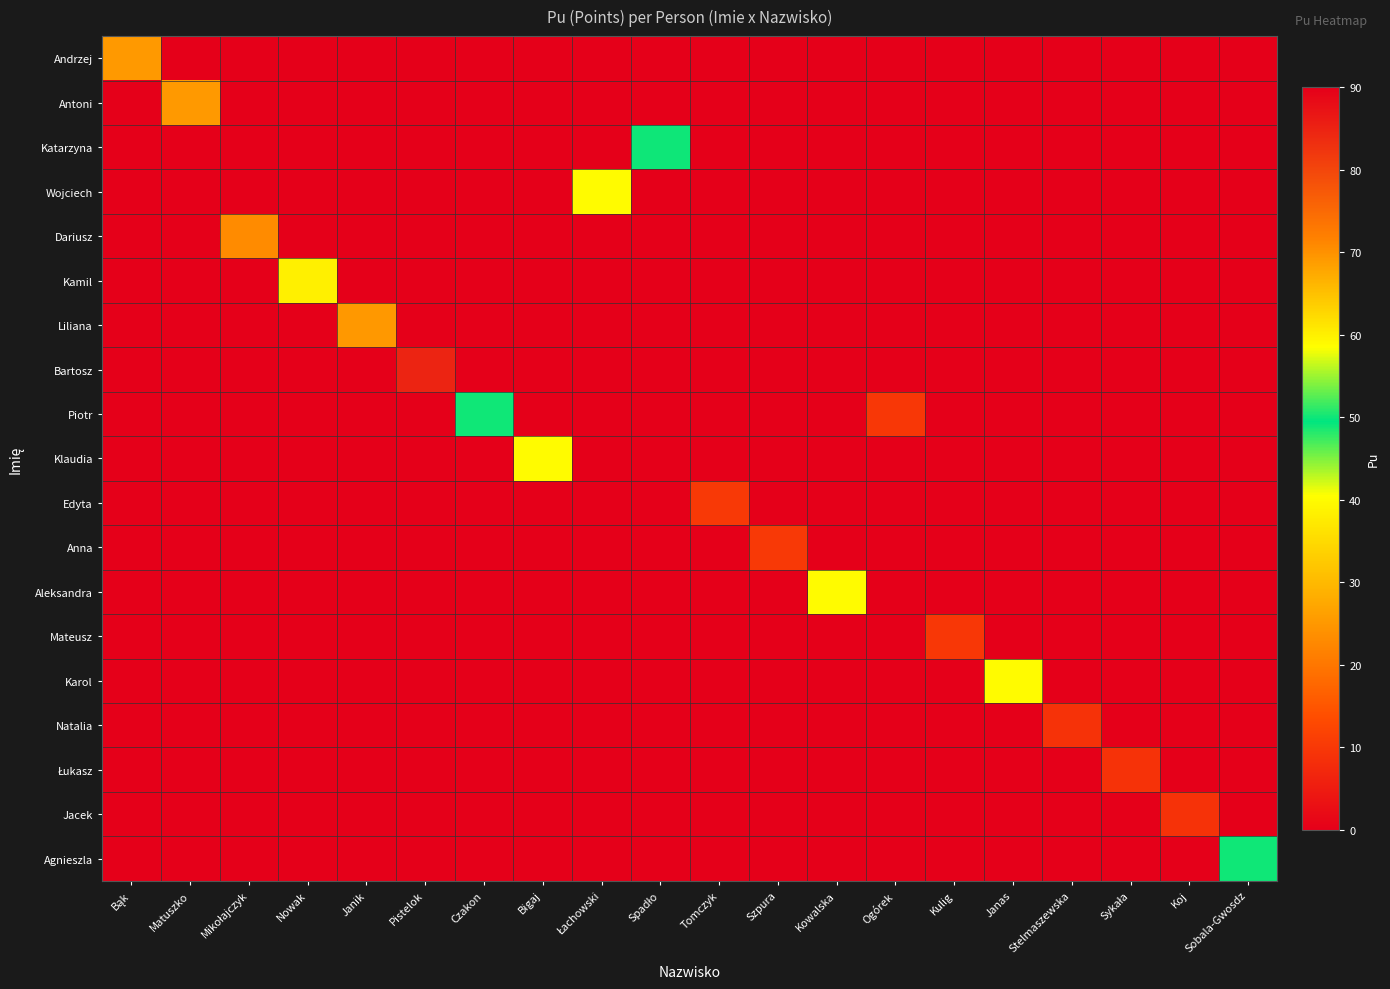

At how many categories does at least one series exceed 63?

2